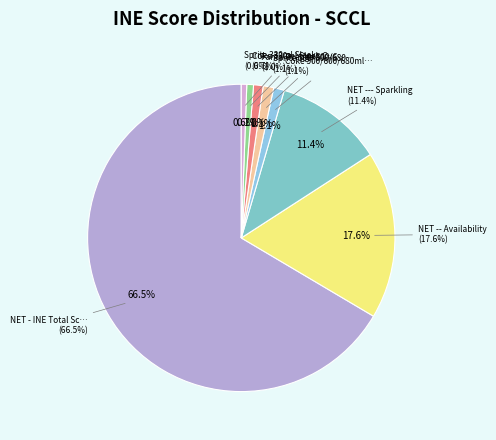

Combined, do Fanta Orange 500/600/680ml PET and Coke 330ml Sleek CAN account for over 50%?

No